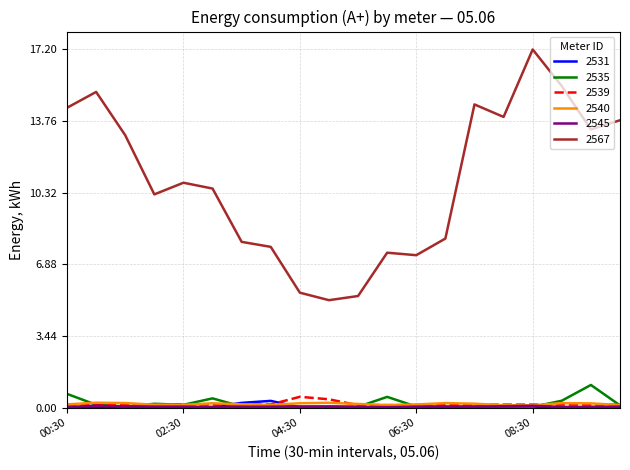

What is the maximum value shown in the chart?

17.2